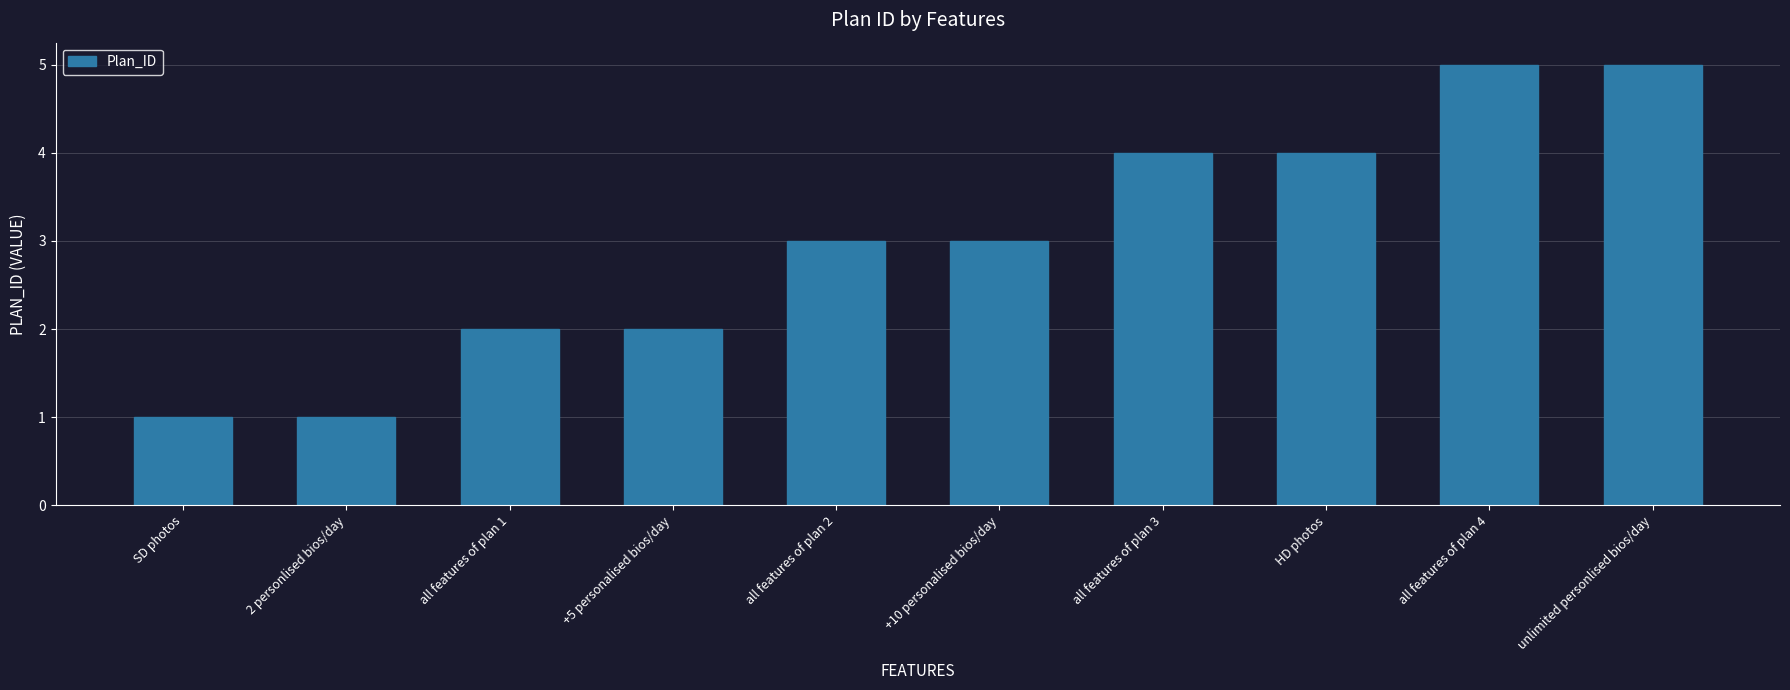

What is the value of the 4th bar from the left?

2